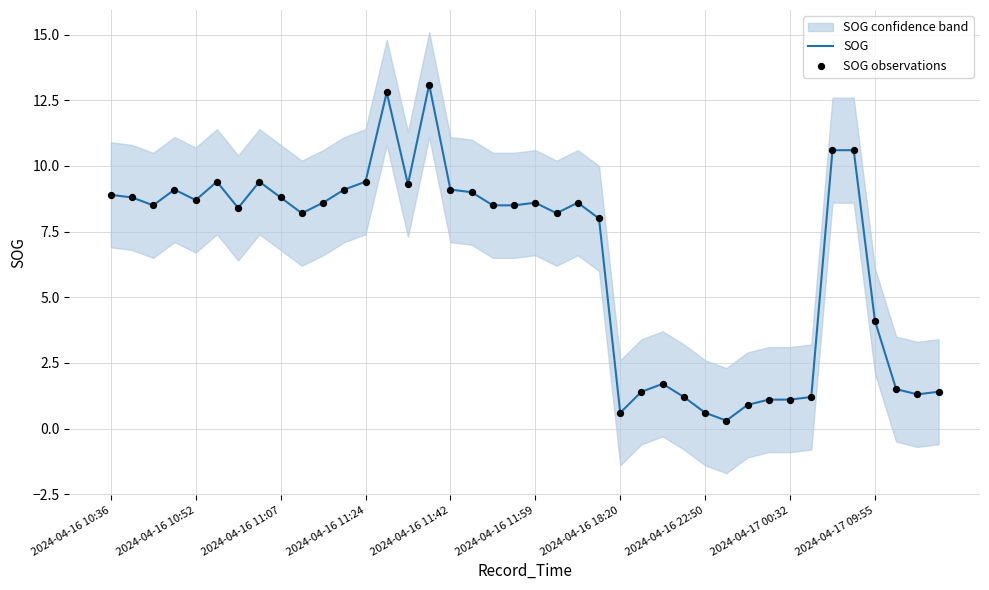

Which series contains the lowest Y value?

SOG